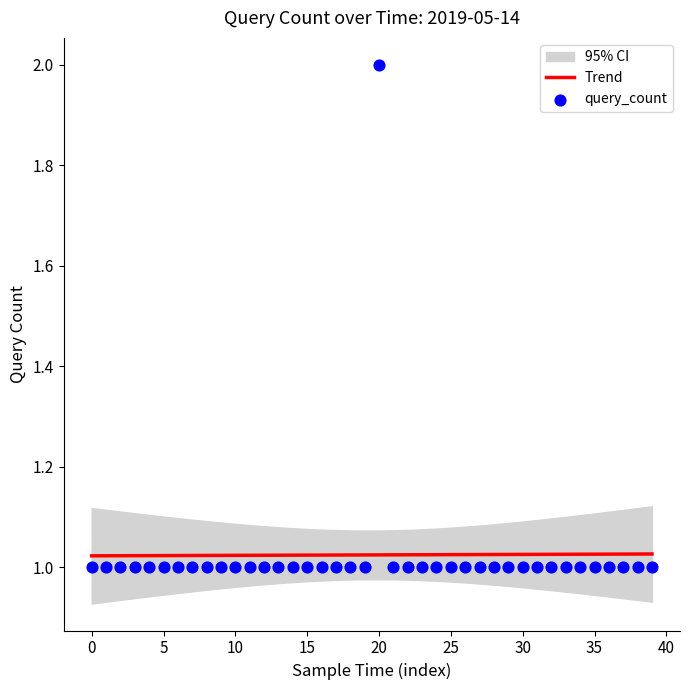

Approximately how many times larger is the value at 2019-05-14 23:27 compared to 2019-05-14 04:16?

1.0